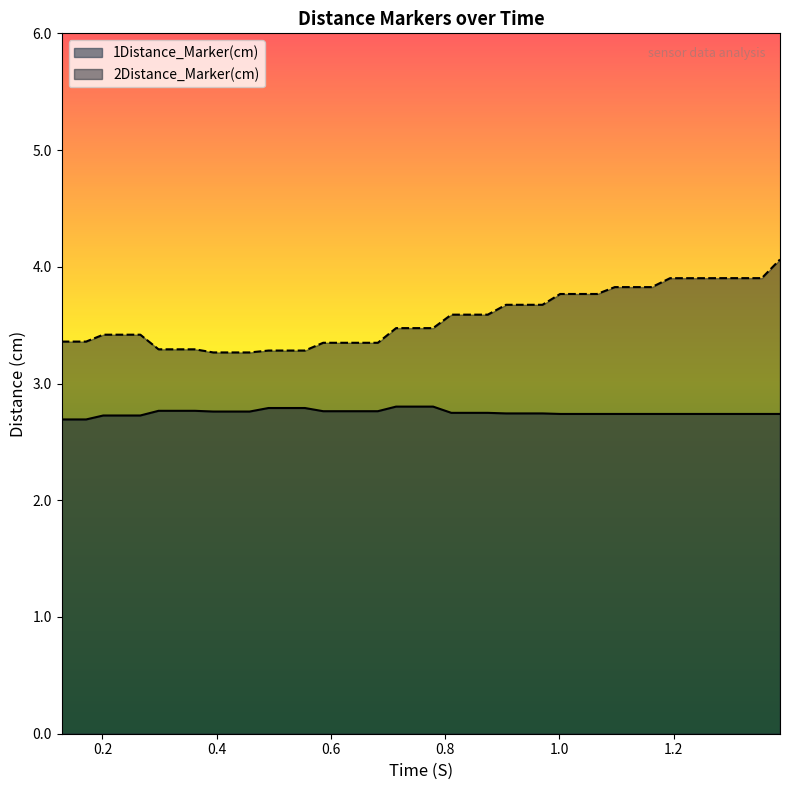

How many categories are shown in the chart?

40